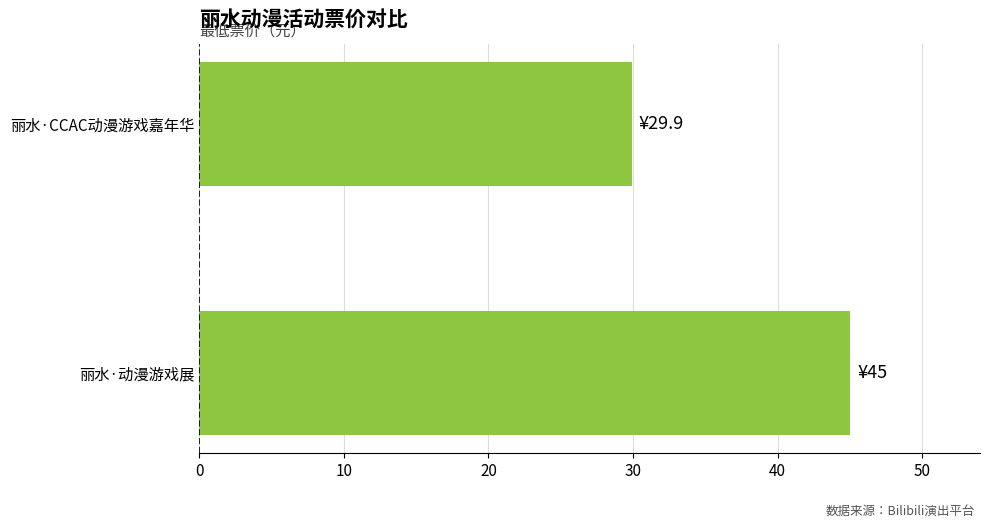

Approximately how many times larger is the value at 丽水·CCAC动漫游戏嘉年华 compared to 丽水·动漫游戏展?

0.7